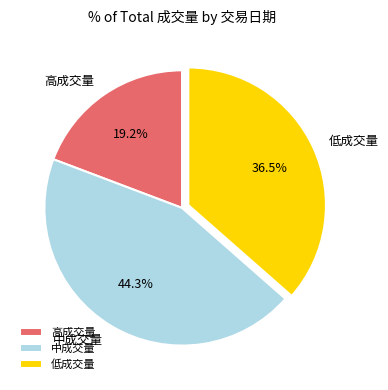

Approximately how many times larger is the value at 低成交量 compared to 中成交量?

0.8